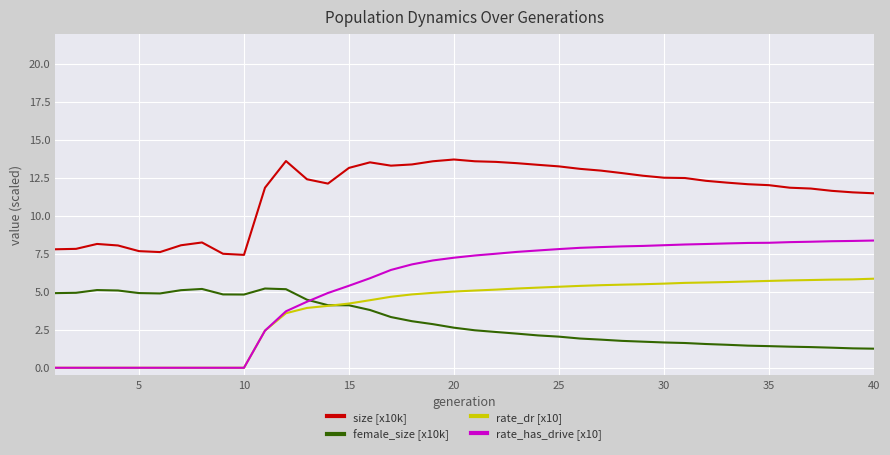

Which series has the largest total across all categories?

size [x10k]